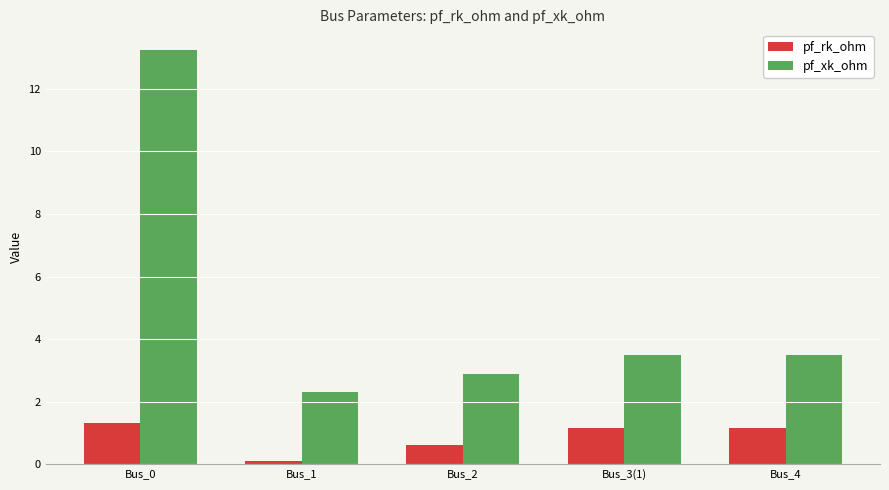

What is the average value of the pf_rk_ohm series?

0.9